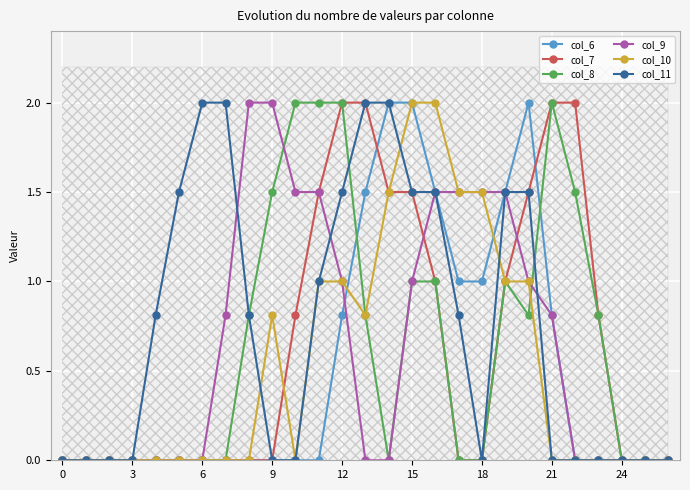

How many data points in col_8 are above 0?

13